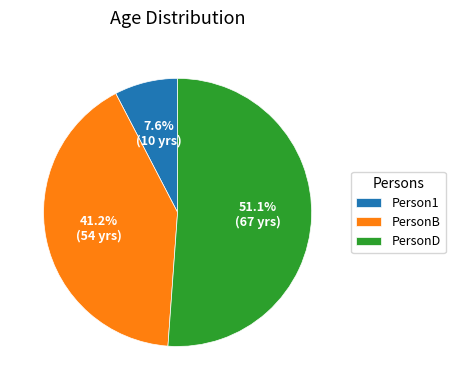

How many segments does this pie chart have?

3